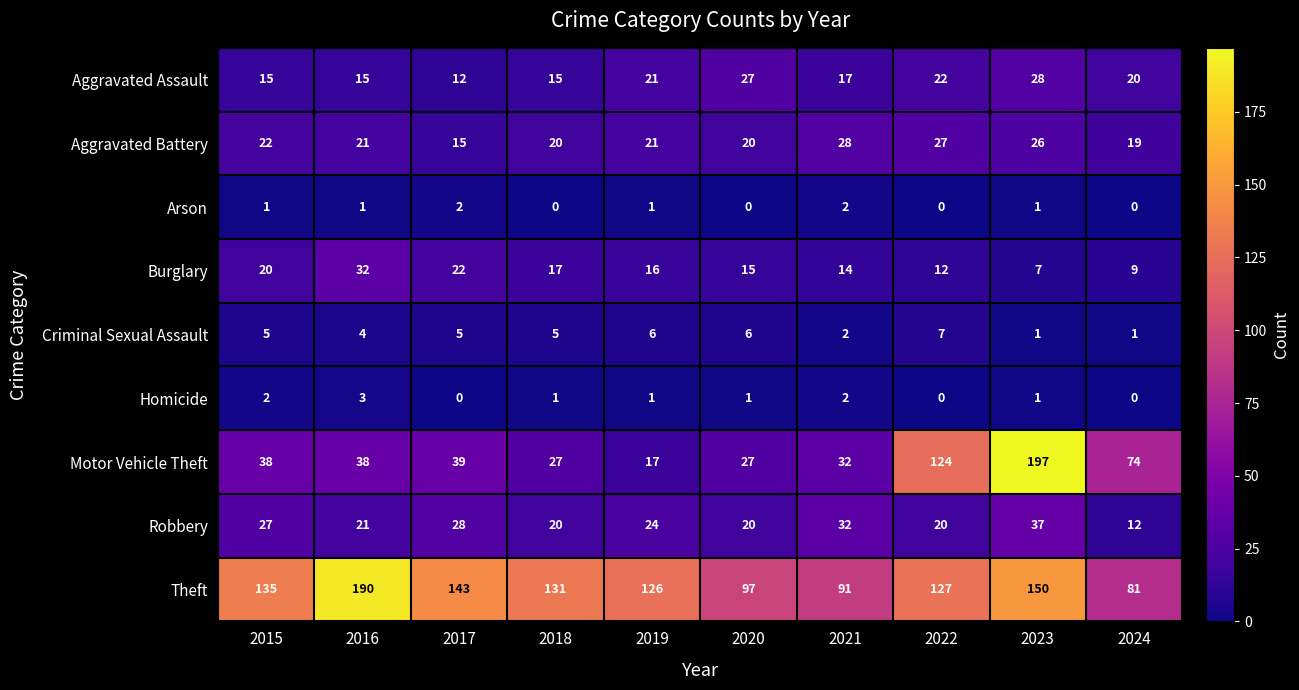

What is the maximum value for Aggravated Assault?

28